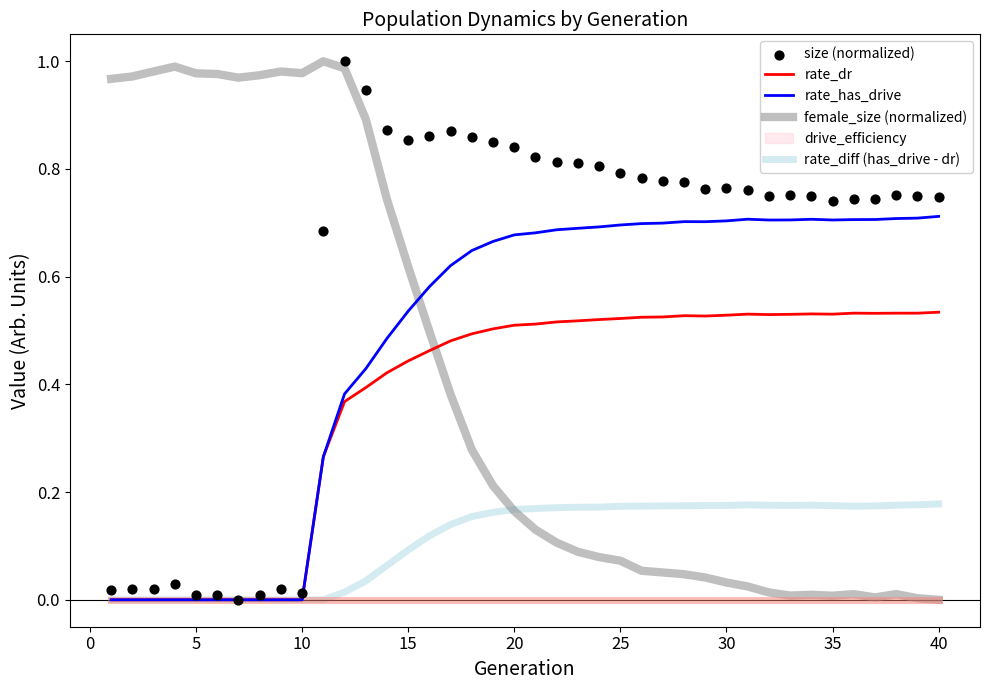

At how many categories does at least one series exceed 0?

40